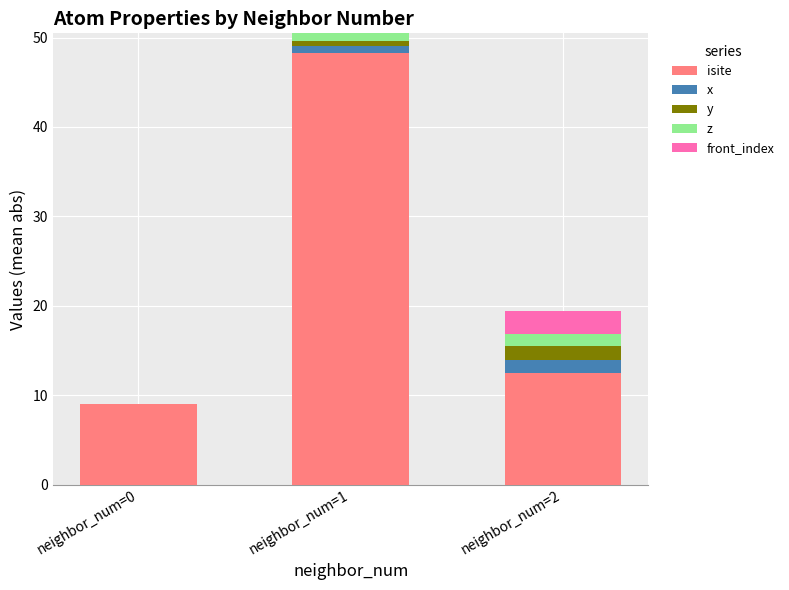

Does the chart contain stacked bars?

Yes